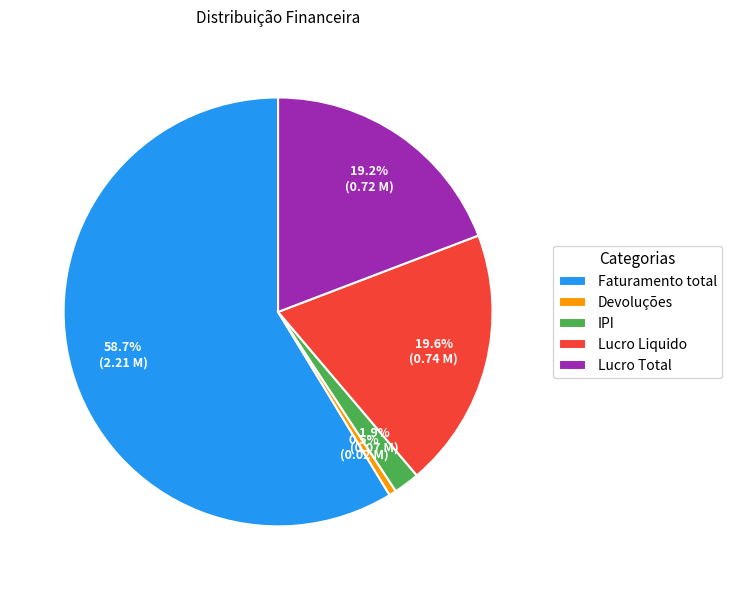

Does any single category account for the majority?

Yes